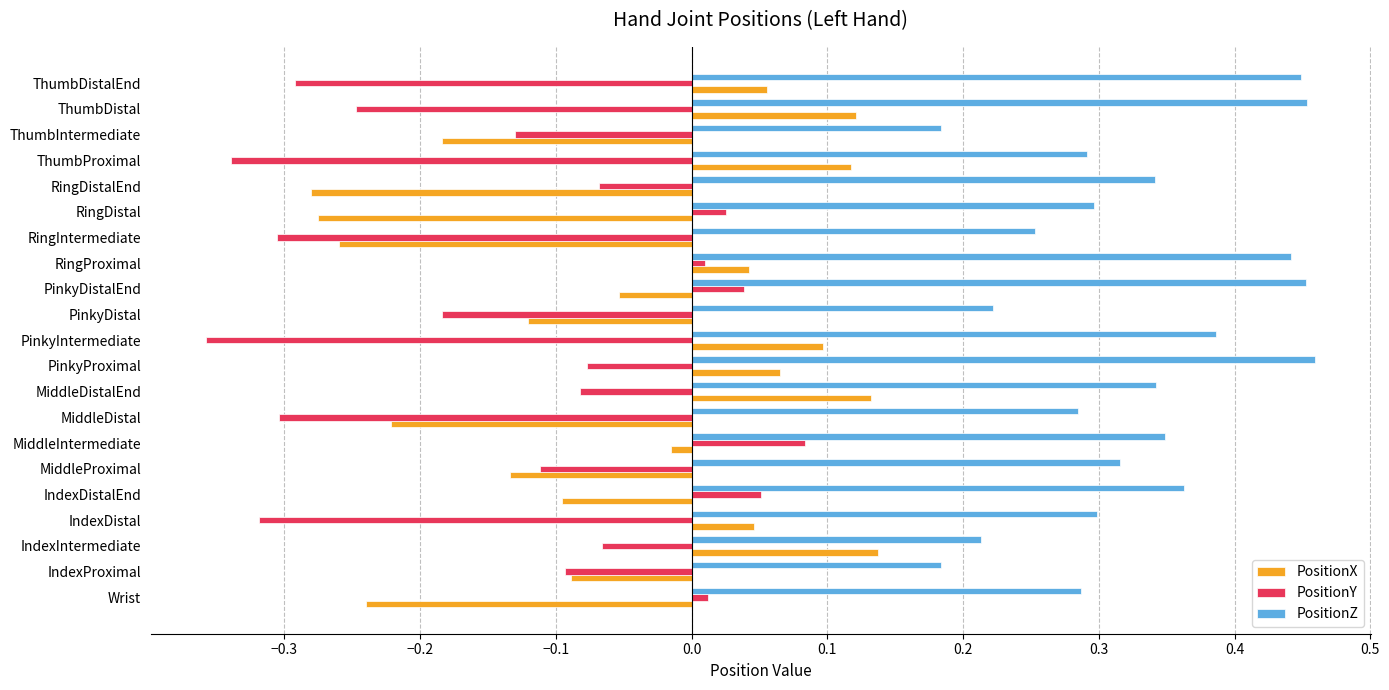

List the series in order of their overall mean, lowest first.

PositionY, PositionX, PositionZ